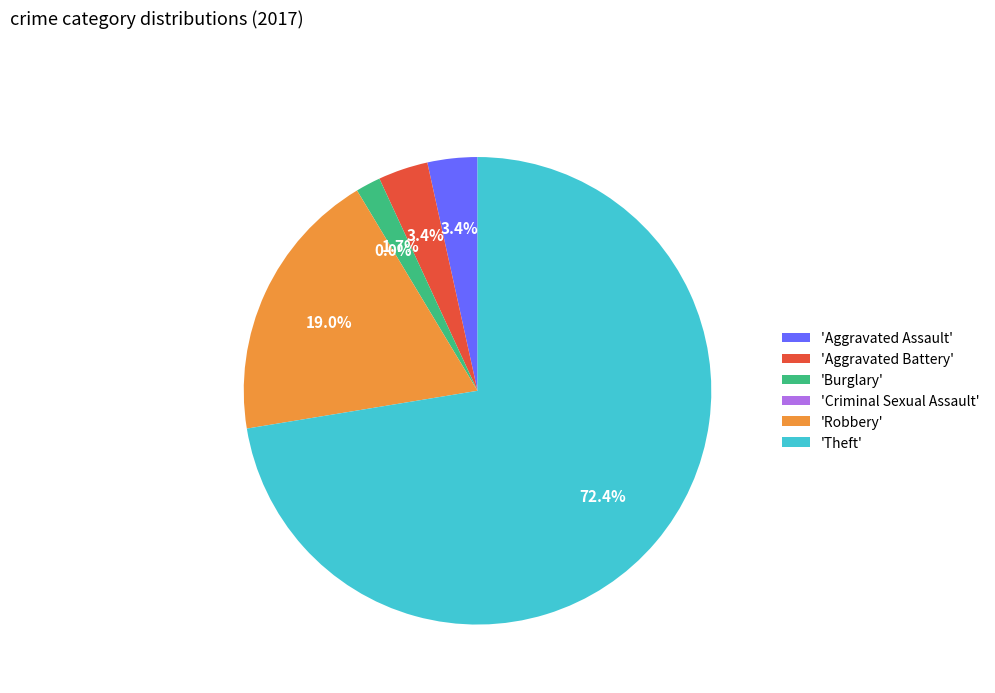

Between Criminal Sexual Assault and Theft, which is larger?

Theft